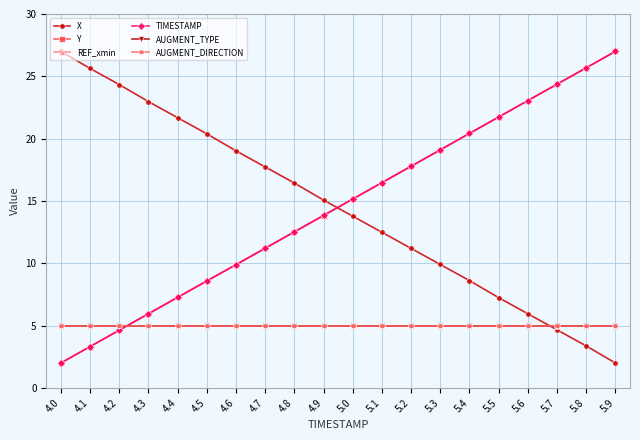

Is the value of X at 4.4 greater than the value of TIMESTAMP at 5.6?

No